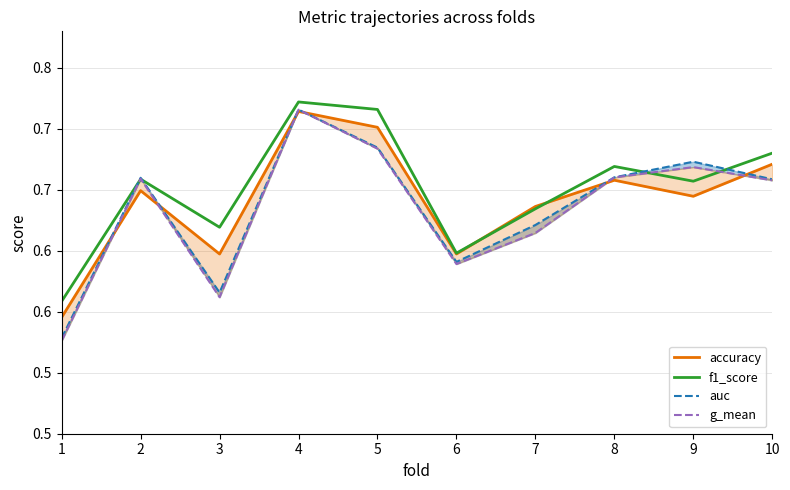

Which label corresponds to the smallest value in the chart?

1